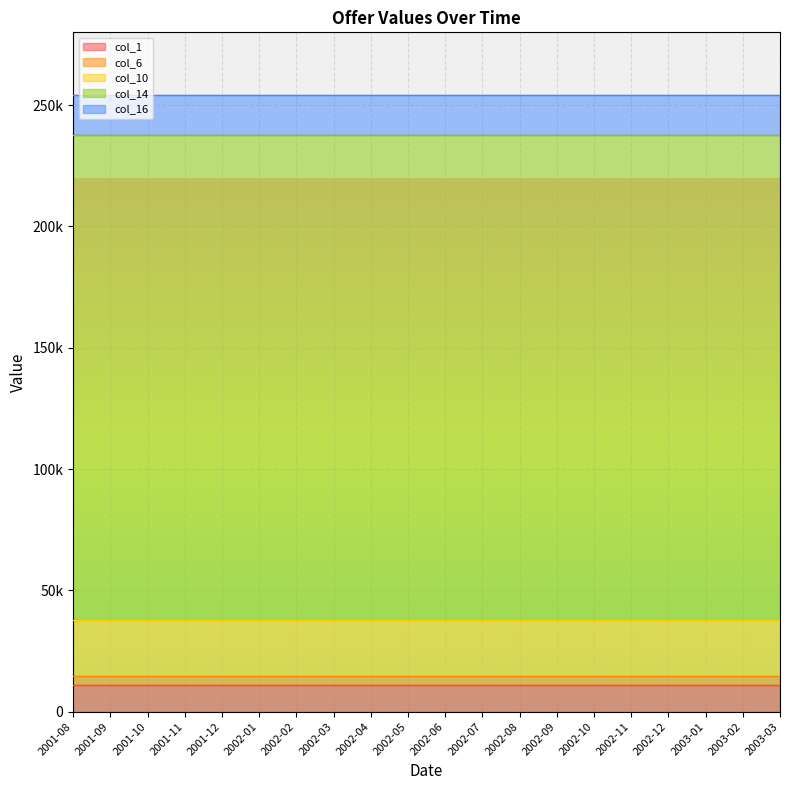

Does the chart display data point markers on the line(s)?

No